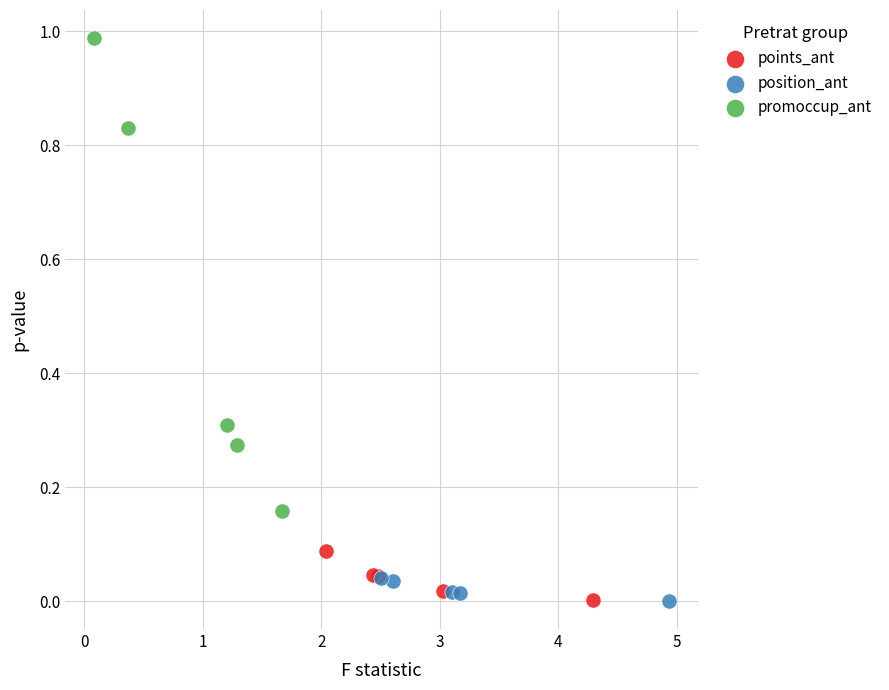

Which series contains the highest Y value?

promoccup_ant